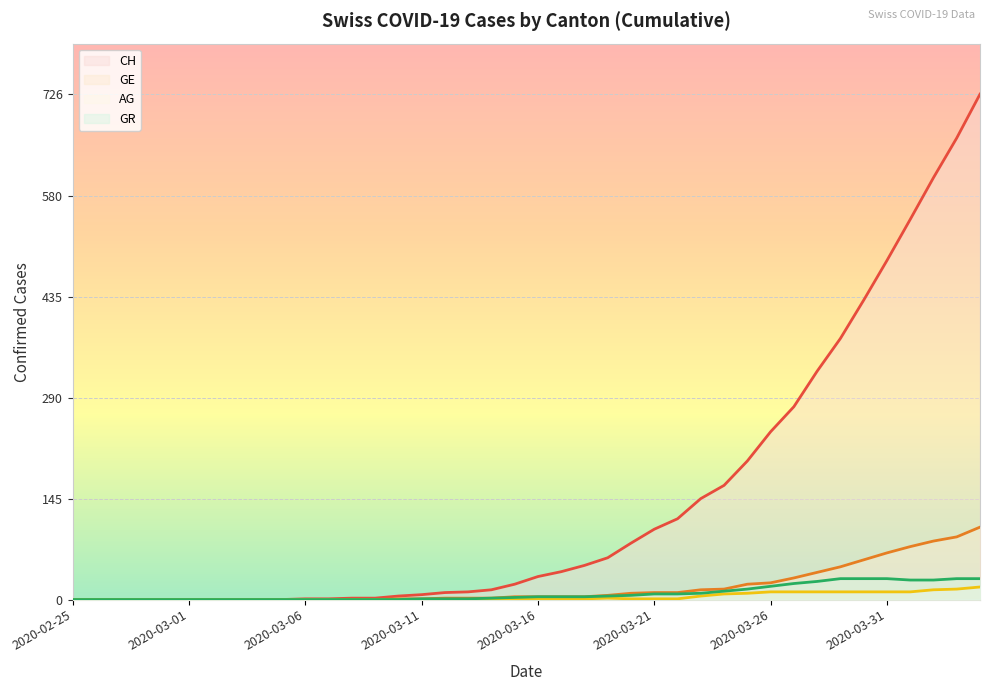

How many lines are shown in the chart?

4